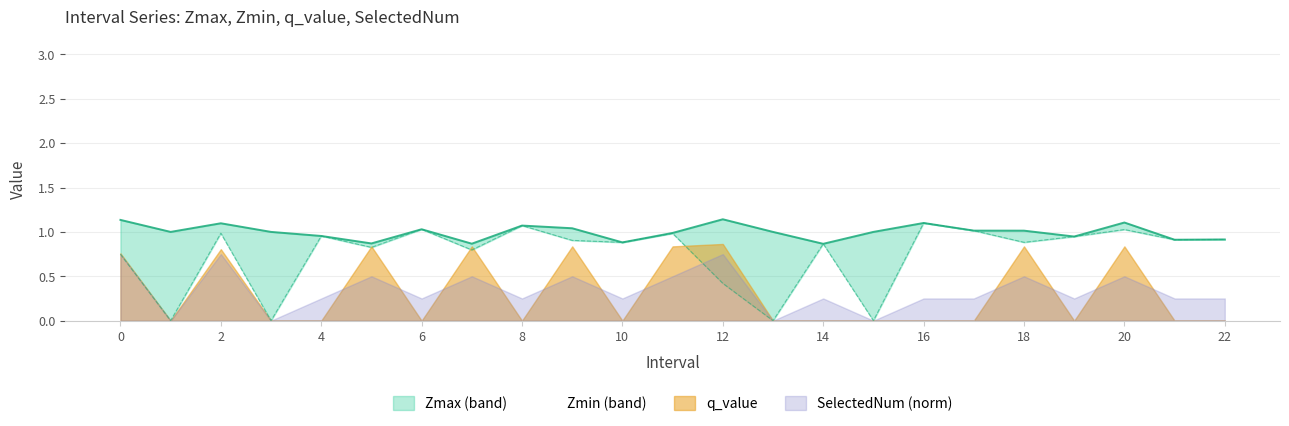

True or false: Zmax and Zmin cross at least once.

False